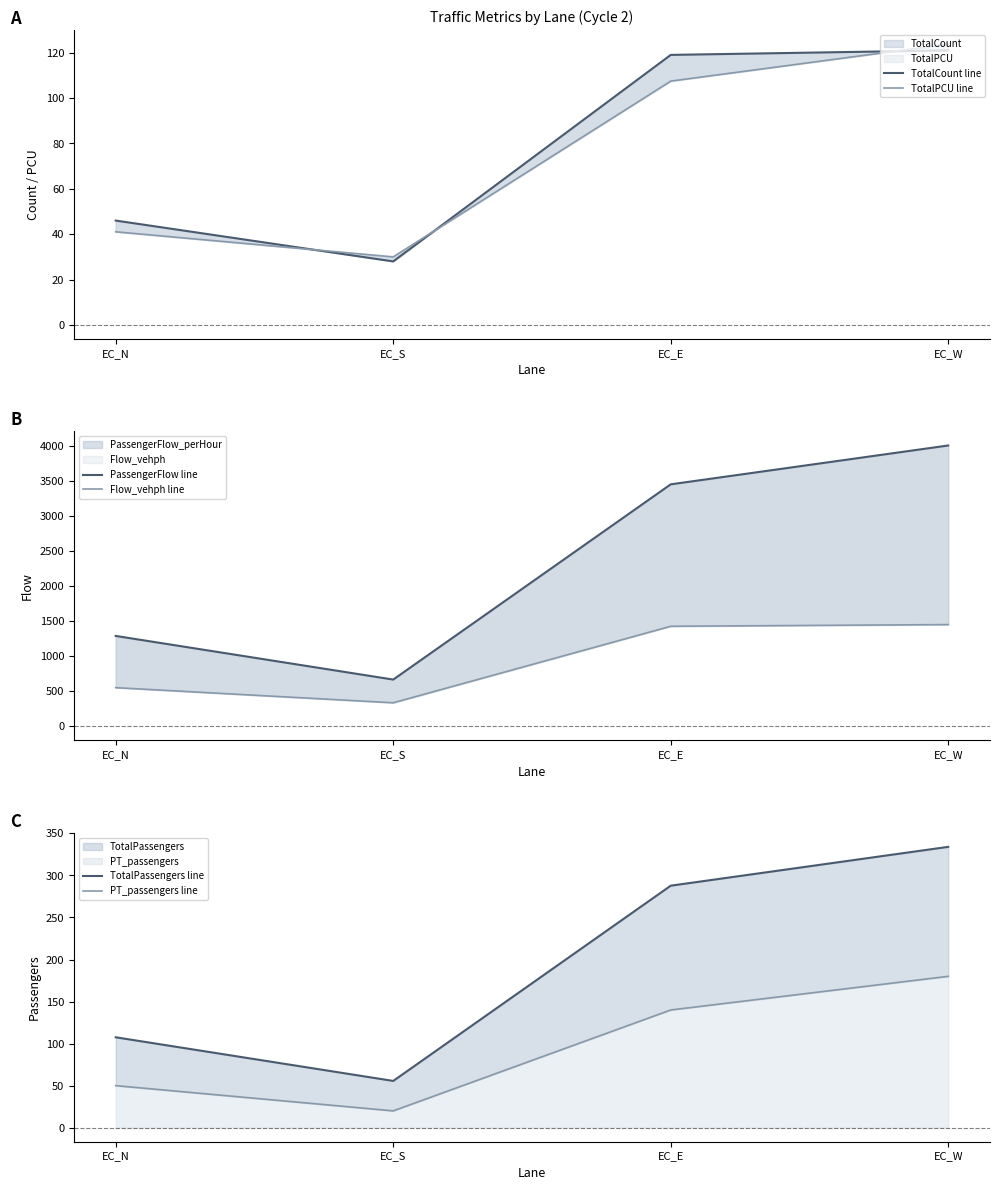

Is the value of TotalPassengers line at EC_W greater than the value of Flow_vehph line at EC_S?

No